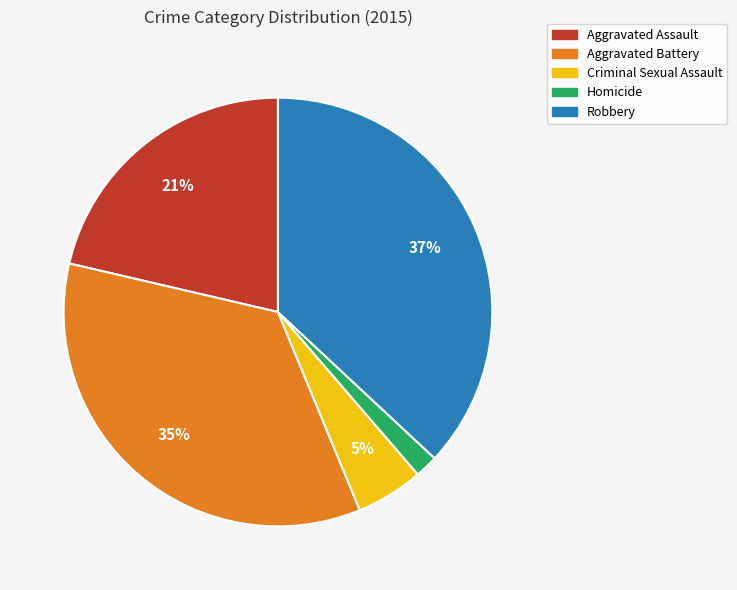

Is the sum of Criminal Sexual Assault and Aggravated Battery greater than half?

No